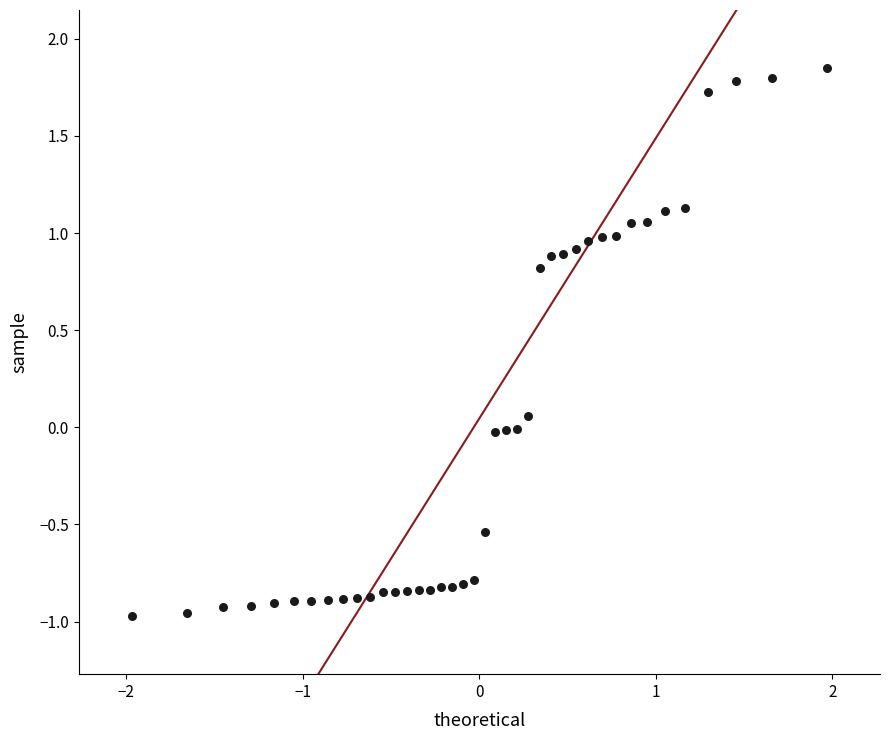

What is the range of Y values (max minus min)?

2.8